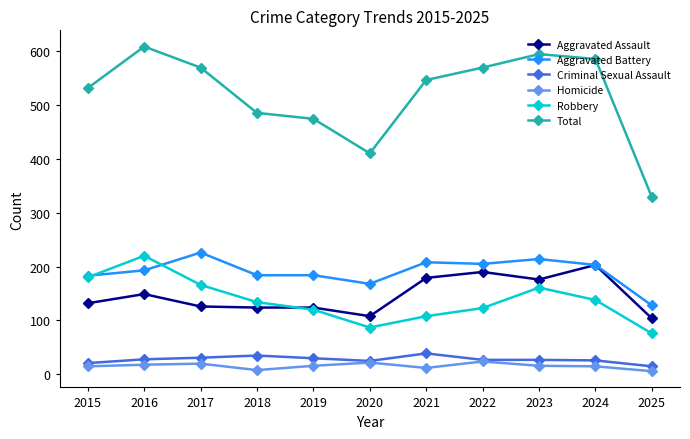

What is the average value of the Total series?

518